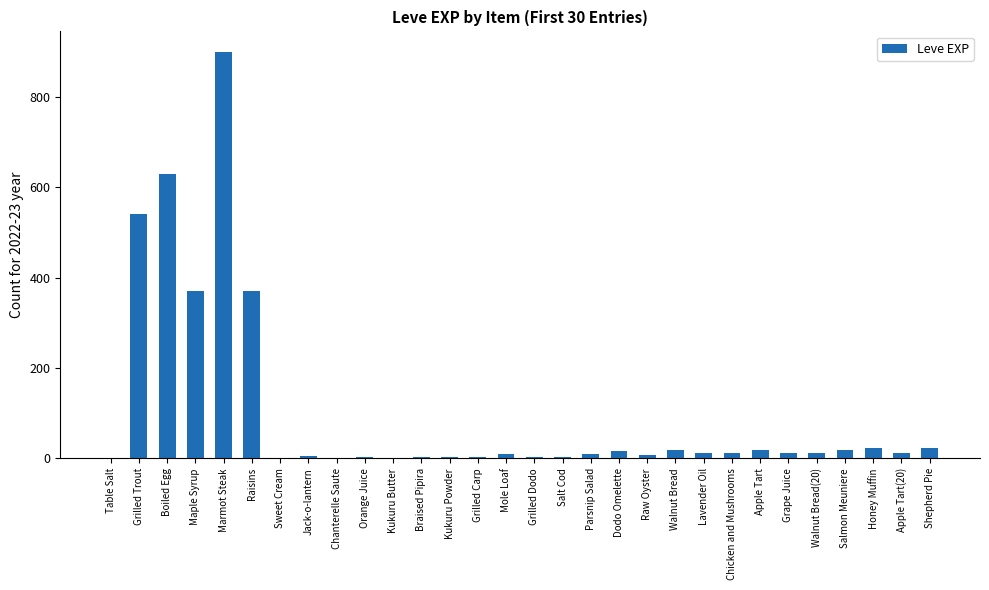

What is the sum of all values?

3040